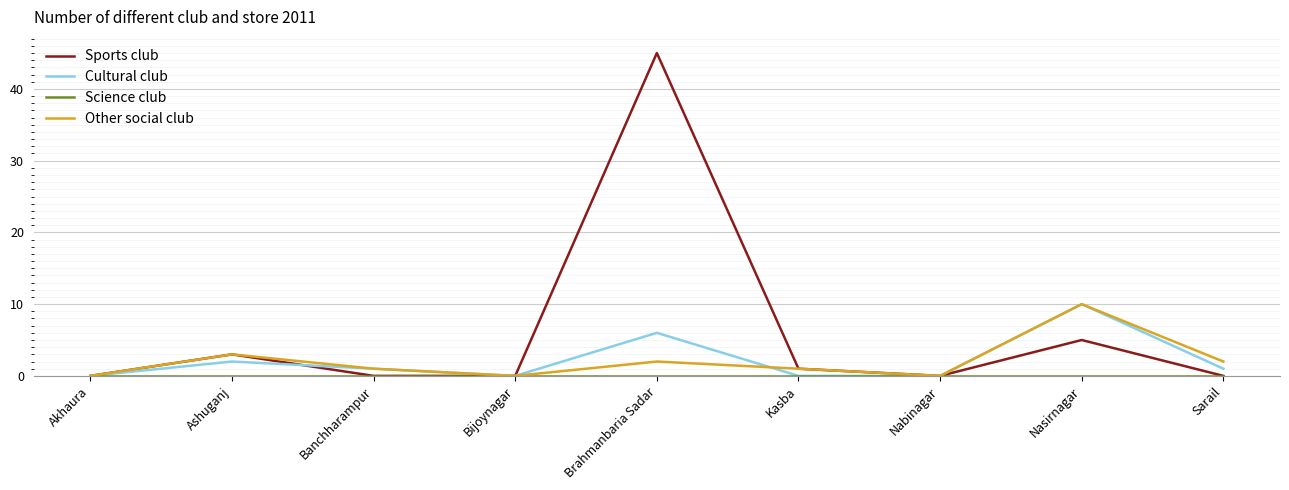

What position from the left is Bijoynagar?

4